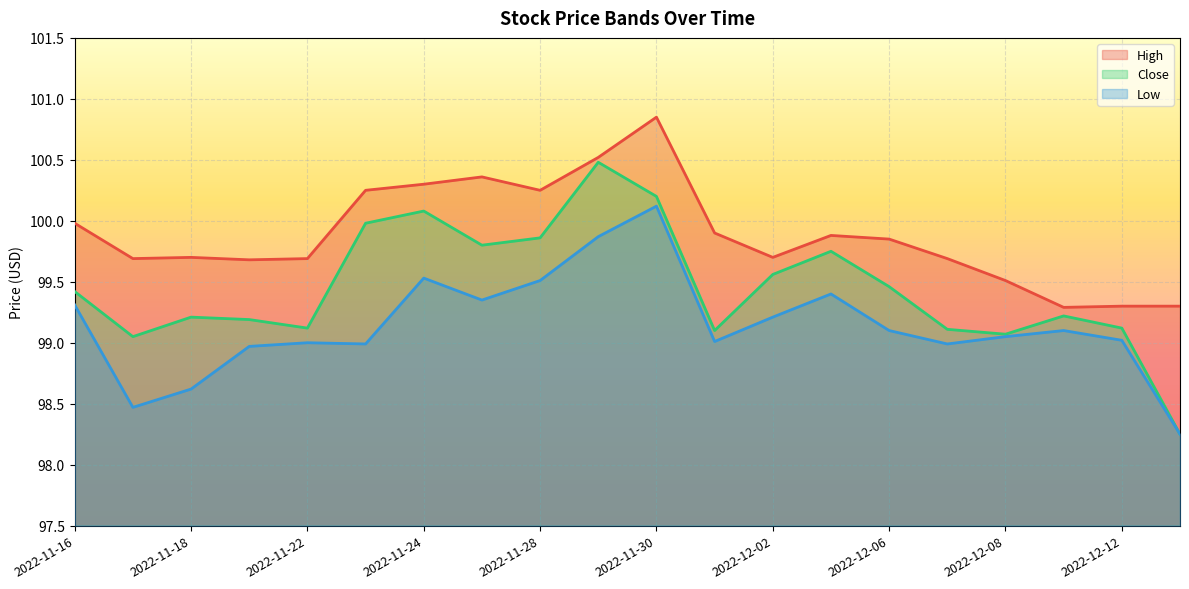

What is the label of the 16th point from the right?

2022-11-22